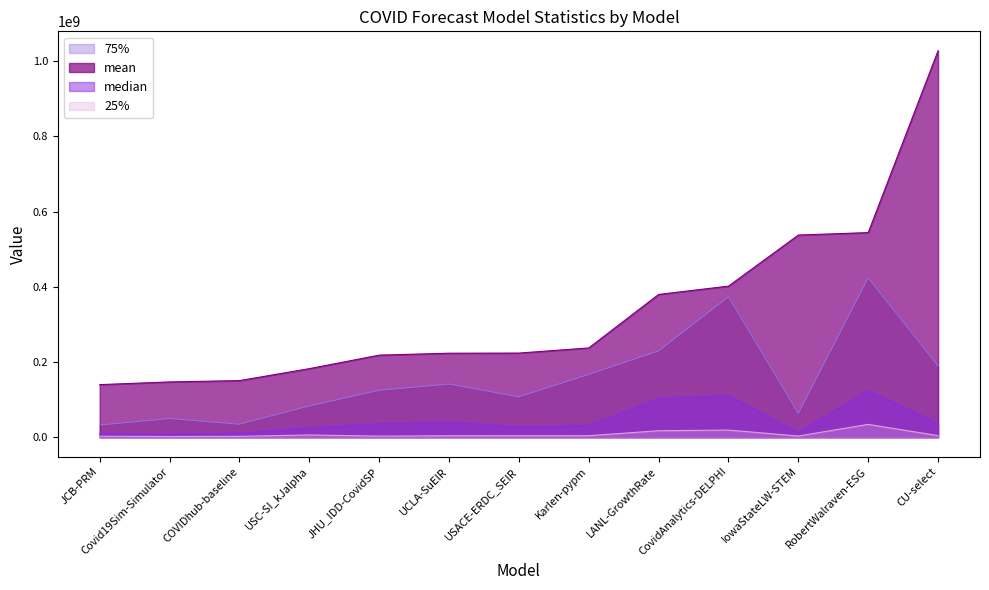

Read the 25% value at IowaStateLW-STEM.

3288125.0